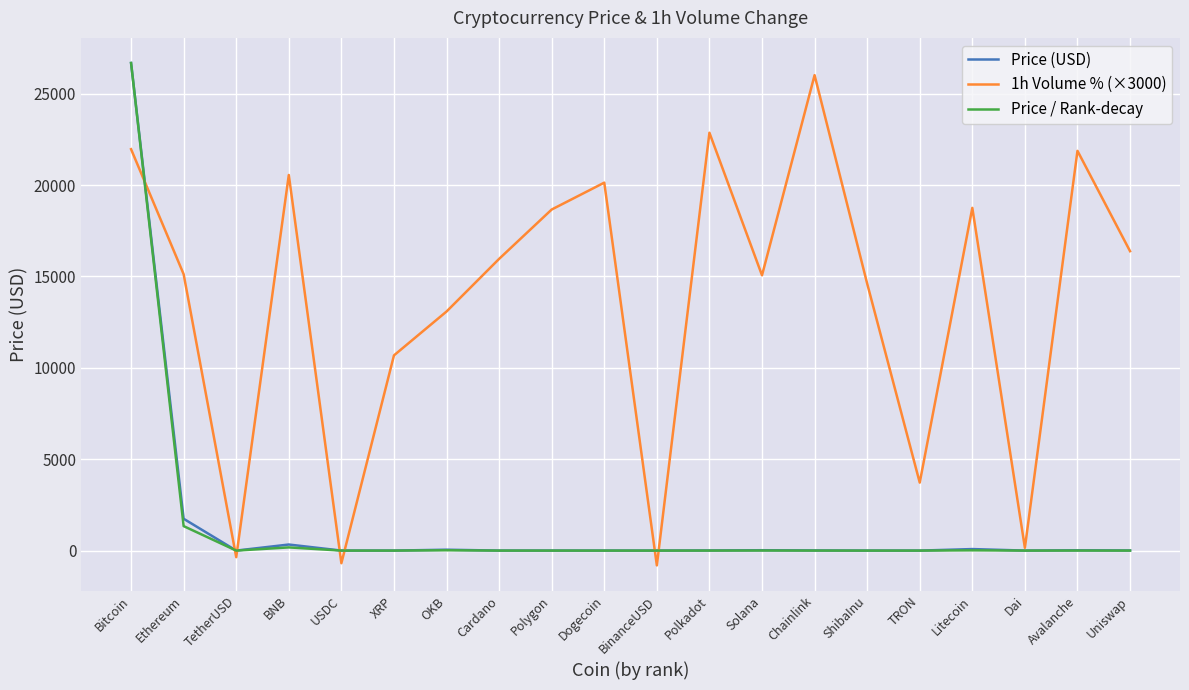

What is the difference between the Price (USD) values at BNB and Ethereum?

1408.5